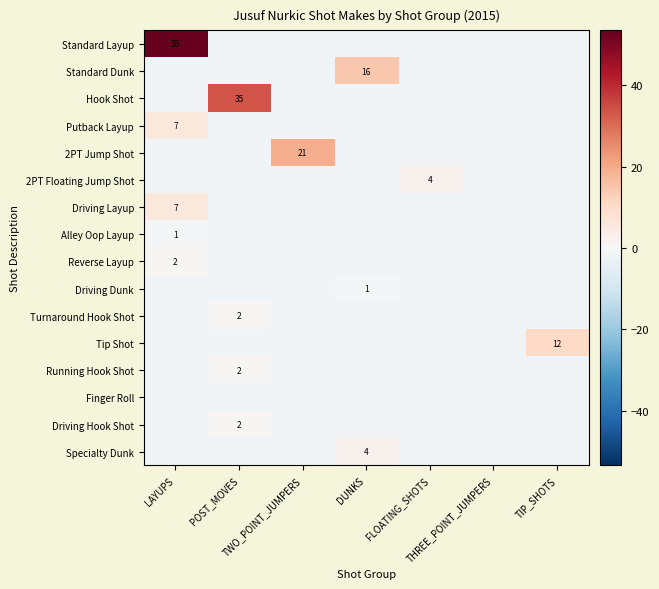

Is the value of Turnaround Hook Shot at FLOATING_SHOTS greater than the value of Driving Layup at FLOATING_SHOTS?

No